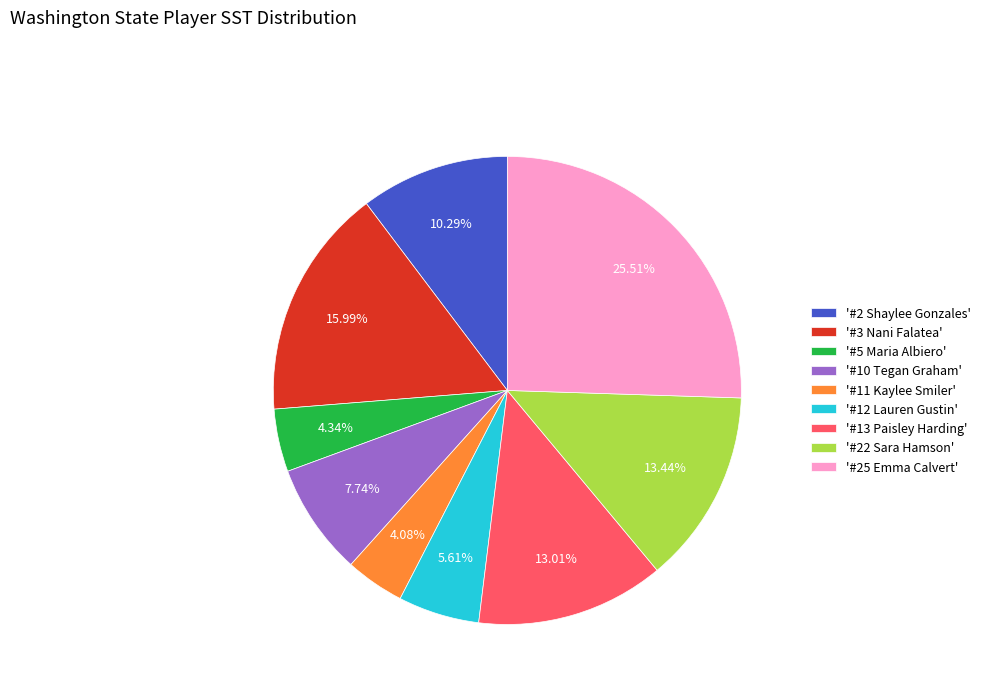

Is the sum of '#5 Maria Albiero' and '#3 Nani Falatea' greater than half?

No